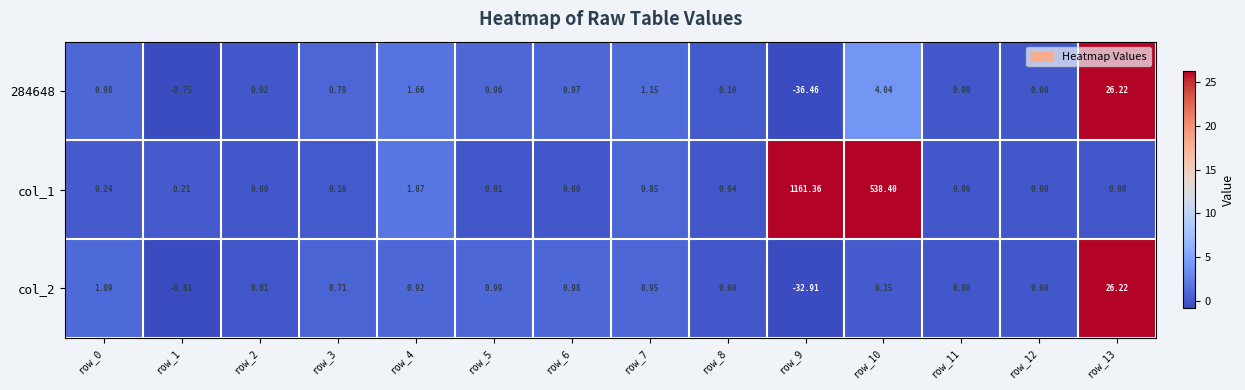

Is the value of 284648 at row_6 greater than the value of col_2 at row_10?

Yes